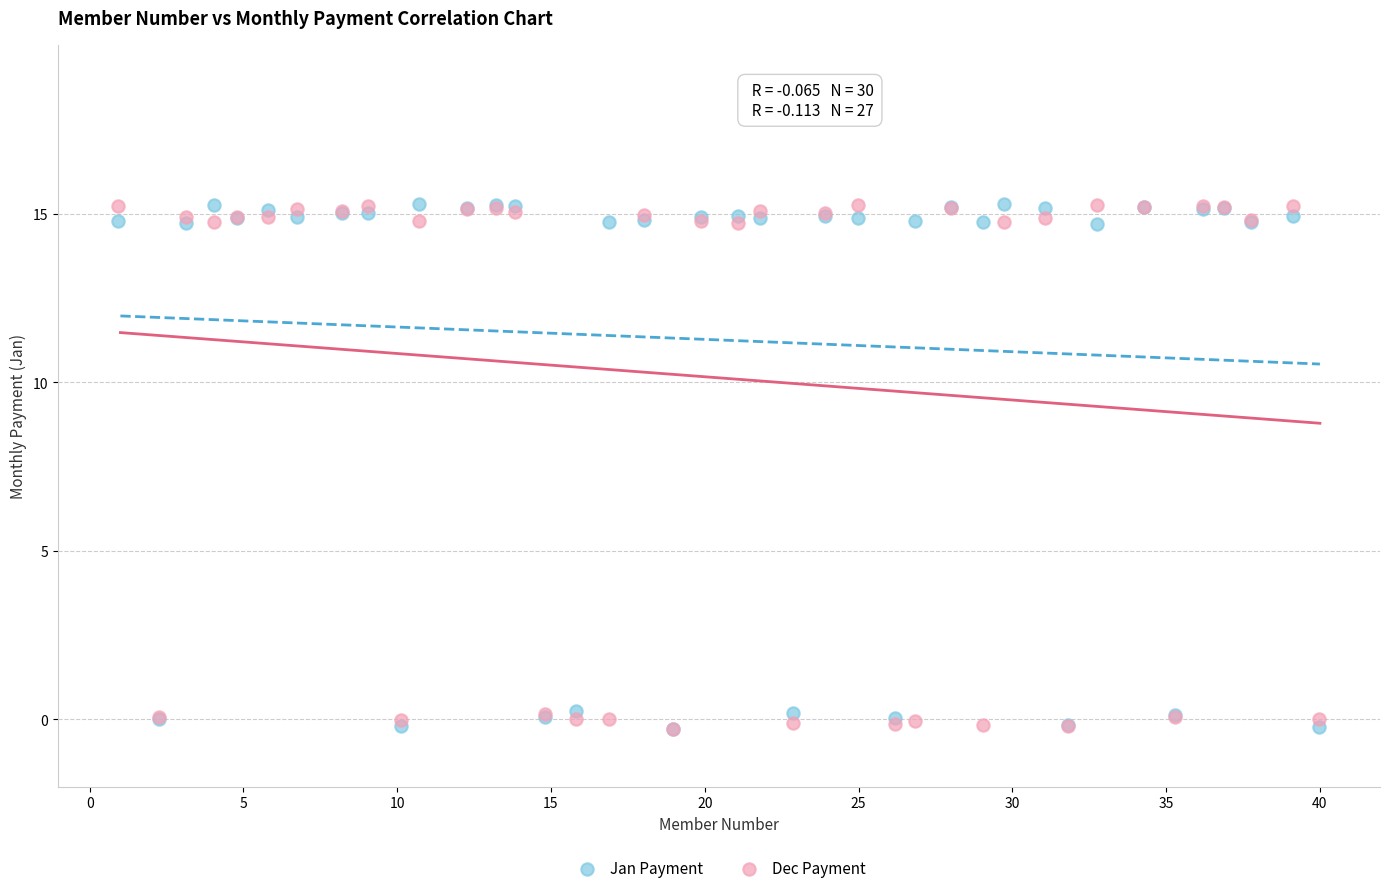

What are all the series names shown in the legend?

Jan Payment, Dec Payment